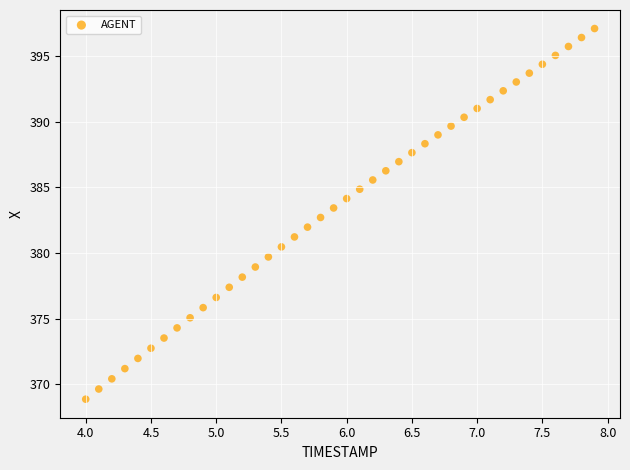

What is the range of X values (max minus min)?

3.9